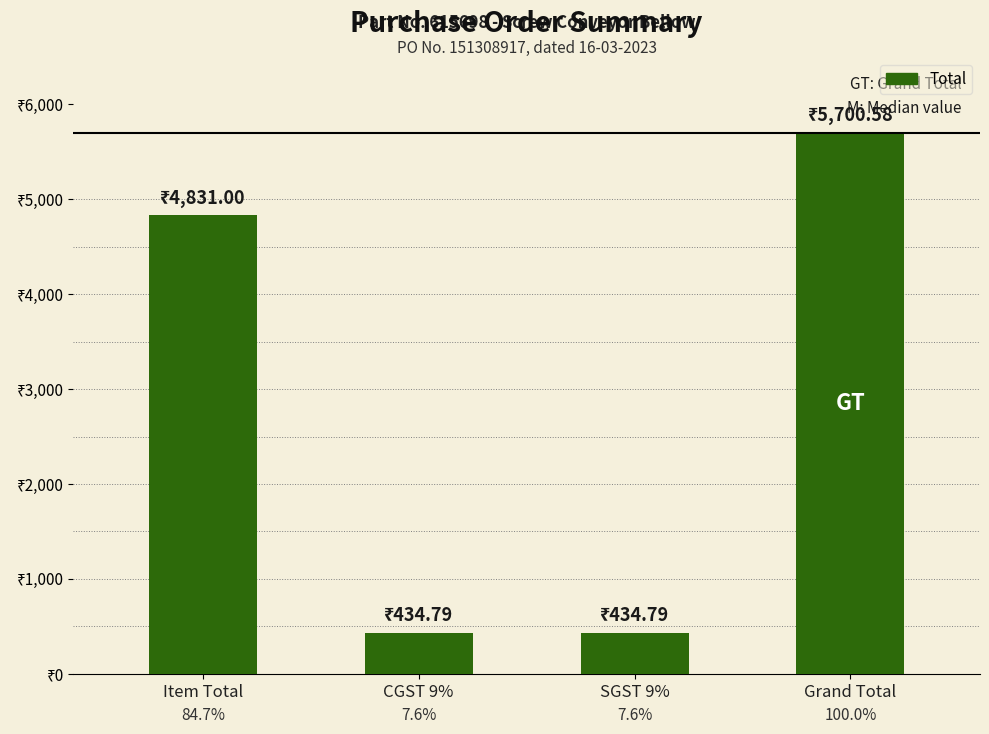

Are the bars horizontal?

No